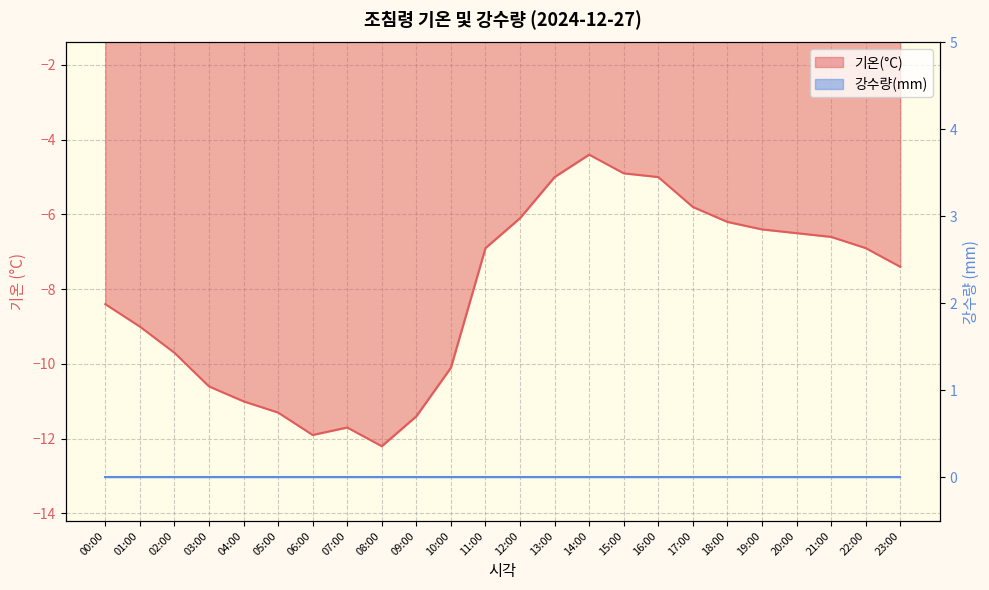

Which label corresponds to the smallest value in the chart?

08:00